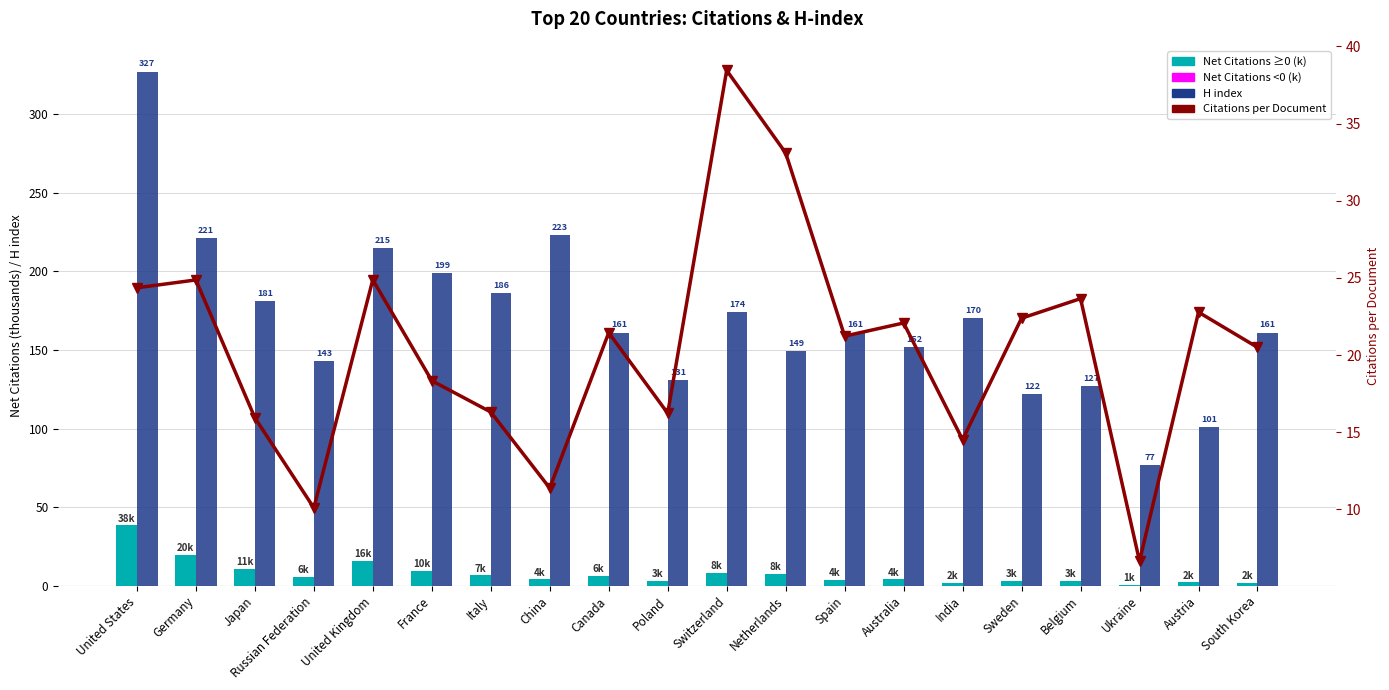

Which category has the highest value in the H index series?

United States